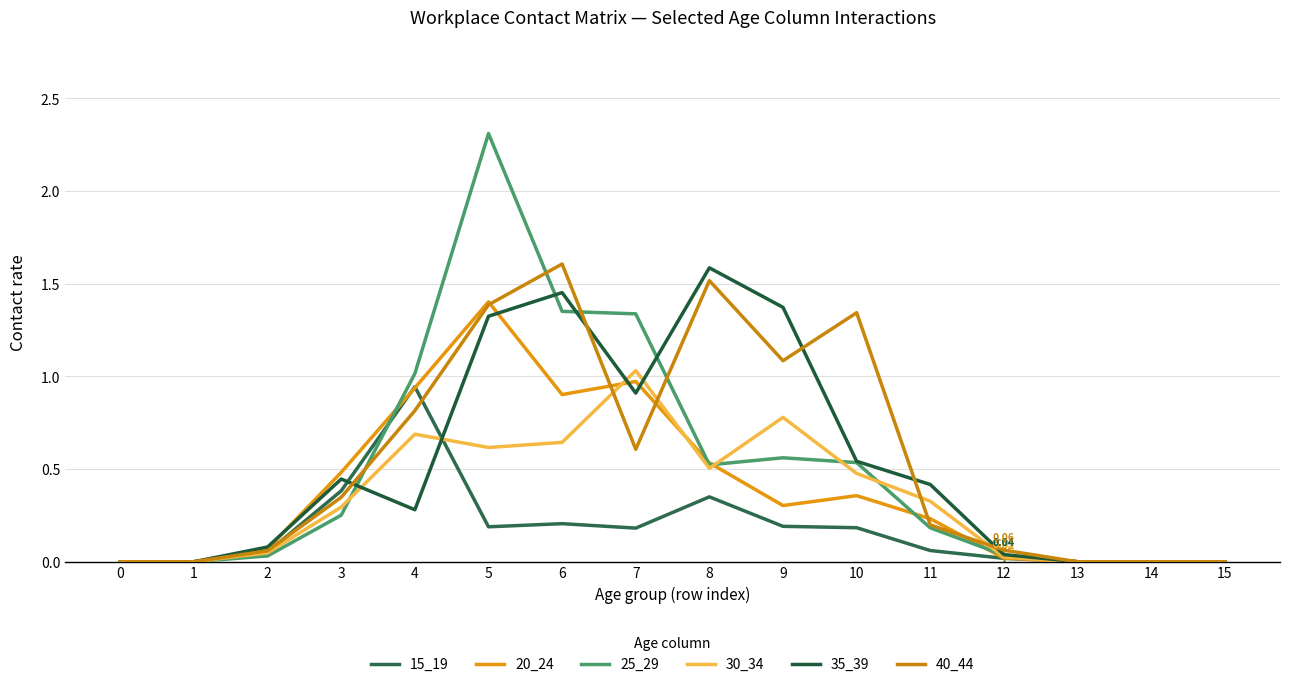

The 40_44 series shows 0.1 at 2. True or false?

True